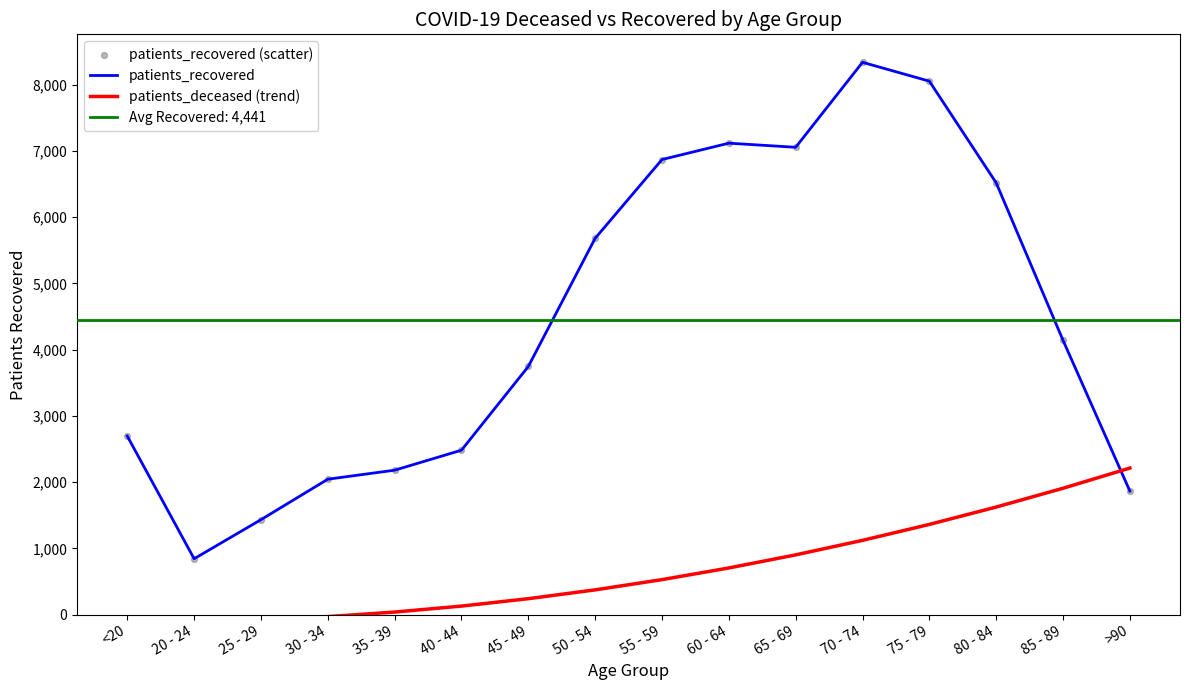

At how many categories does at least one series exceed 5566?

7